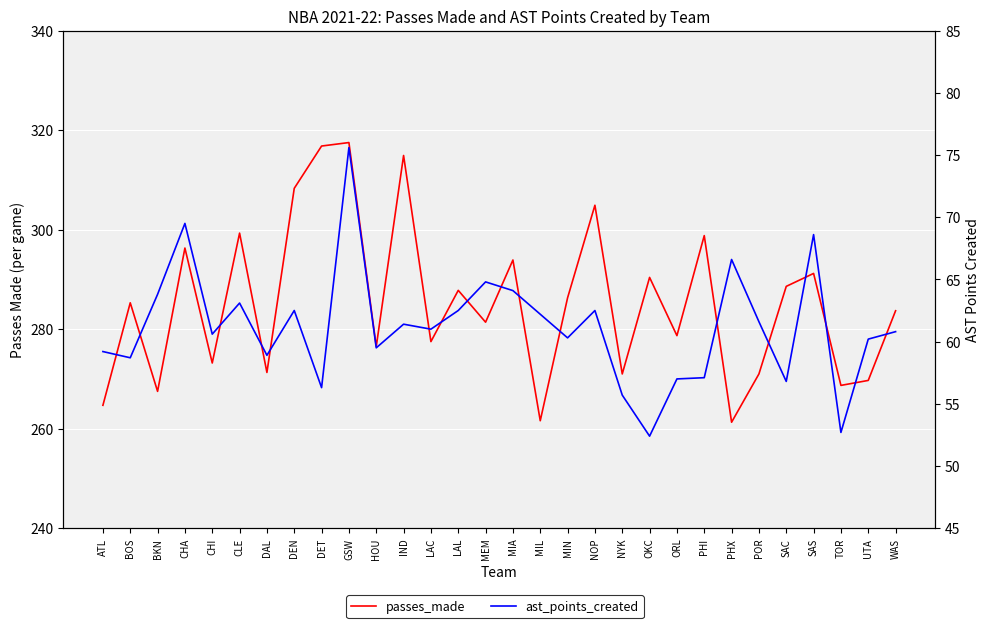

Reading right to left, transcribe all the data shown in this chart.

passes_made: WAS=283.7	UTA=269.7	TOR=268.7	SAS=291.2	SAC=288.6	POR=271.0	PHX=261.3	PHI=298.8	ORL=278.7	OKC=290.4	NYK=271.0	NOP=304.9	MIN=286.3	MIL=261.6	MIA=293.9	MEM=281.4	LAL=287.8	LAC=277.5	IND=314.9	HOU=276.5	GSW=317.5	DET=316.8	DEN=308.3	DAL=271.3	CLE=299.3	CHI=273.2	CHA=296.3	BKN=267.5	BOS=285.3	ATL=264.7
ast_points_created: WAS=60.8	UTA=60.2	TOR=52.7	SAS=68.6	SAC=56.8	POR=61.6	PHX=66.6	PHI=57.1	ORL=57.0	OKC=52.4	NYK=55.7	NOP=62.5	MIN=60.3	MIL=62.2	MIA=64.1	MEM=64.8	LAL=62.5	LAC=61.0	IND=61.4	HOU=59.5	GSW=75.6	DET=56.3	DEN=62.5	DAL=58.9	CLE=63.1	CHI=60.6	CHA=69.5	BKN=63.8	BOS=58.7	ATL=59.2